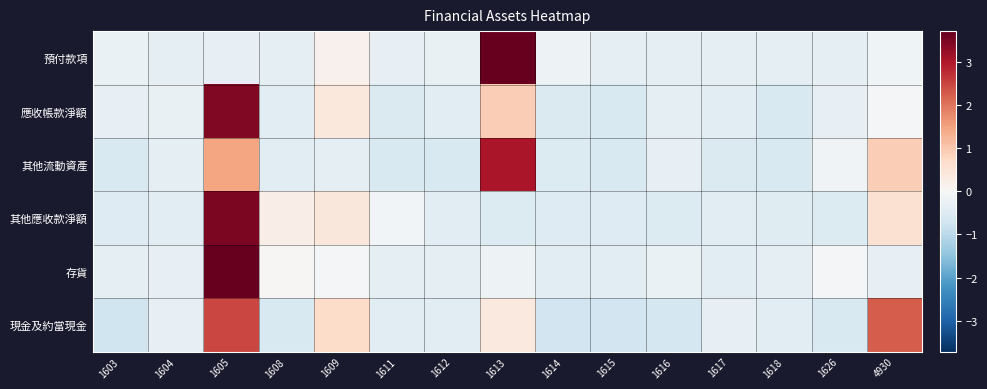

Reading right to left, list all the values displayed in this chart.

預付款項: 4930=-0.2	1626=-0.3	1618=-0.3	1617=-0.3	1616=-0.3	1615=-0.3	1614=-0.2	1613=3.7	1612=-0.3	1611=-0.3	1609=0.2	1608=-0.3	1605=-0.3	1604=-0.3	1603=-0.2
應收帳款淨額: 4930=-0.1	1626=-0.3	1618=-0.6	1617=-0.4	1616=-0.3	1615=-0.6	1614=-0.5	1613=0.9	1612=-0.4	1611=-0.5	1609=0.4	1608=-0.4	1605=3.4	1604=-0.3	1603=-0.3
其他流動資產: 4930=0.9	1626=-0.1	1618=-0.6	1617=-0.6	1616=-0.3	1615=-0.6	1614=-0.5	1613=3.0	1612=-0.6	1611=-0.6	1609=-0.4	1608=-0.4	1605=1.5	1604=-0.3	1603=-0.6
其他應收款淨額: 4930=0.6	1626=-0.5	1618=-0.5	1617=-0.4	1616=-0.5	1615=-0.5	1614=-0.5	1613=-0.5	1612=-0.4	1611=-0.1	1609=0.4	1608=0.2	1605=3.5	1604=-0.4	1603=-0.5
存貨: 4930=-0.3	1626=-0.0	1618=-0.4	1617=-0.4	1616=-0.2	1615=-0.4	1614=-0.4	1613=-0.2	1612=-0.3	1611=-0.3	1609=-0.0	1608=0.1	1605=3.7	1604=-0.3	1603=-0.4
現金及約當現金: 4930=2.2	1626=-0.6	1618=-0.4	1617=-0.3	1616=-0.6	1615=-0.7	1614=-0.7	1613=0.4	1612=-0.4	1611=-0.4	1609=0.7	1608=-0.6	1605=2.5	1604=-0.3	1603=-0.7